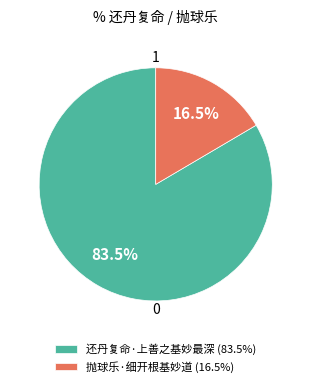

Is 还丹复命·上善之基妙最深 (83.5%) the majority of the pie?

Yes